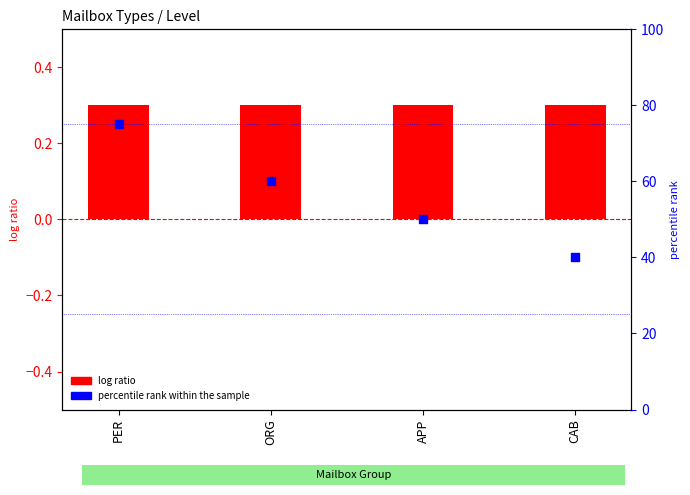

At how many categories does at least one series exceed 36?

4